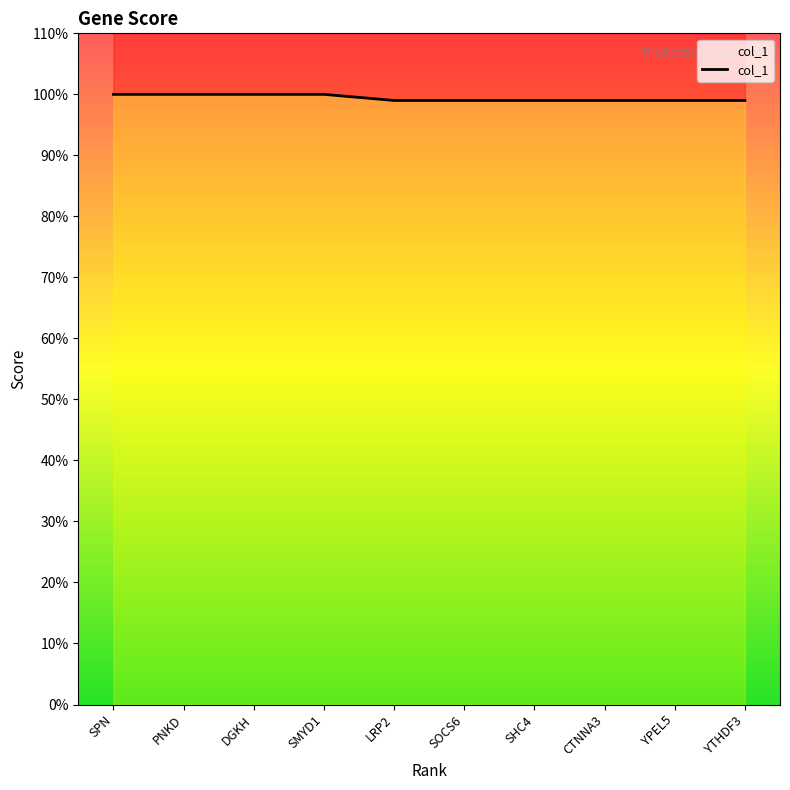

Reading left to right, extract all data points from this chart.

SPN=100	PNKD=100	DGKH=100	SMYD1=100	LRP2=99	SOCS6=99	SHC4=99	CTNNA3=99	YPEL5=99	YTHDF3=99